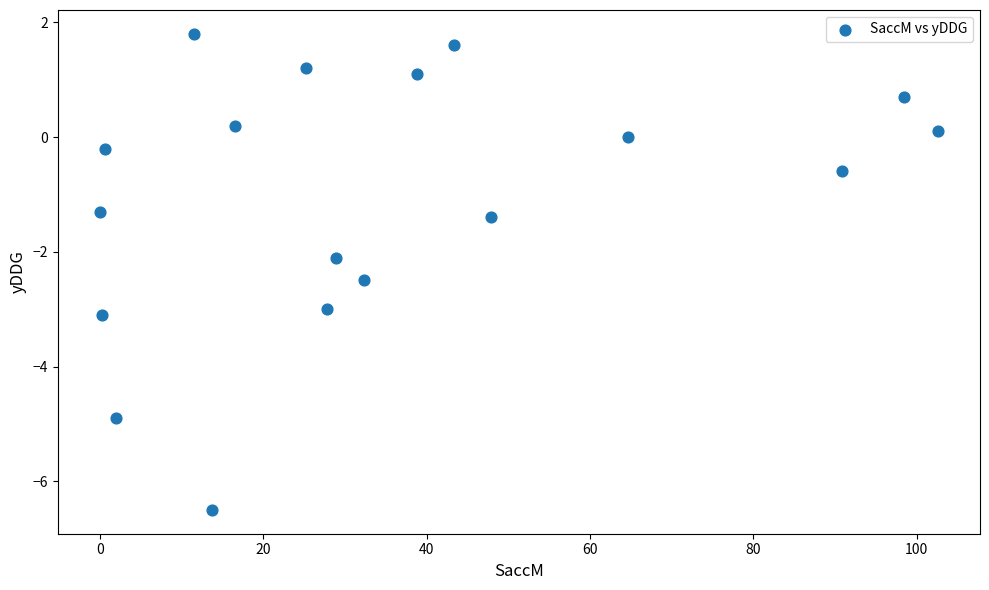

What is the range of Y values (max minus min)?

8.3